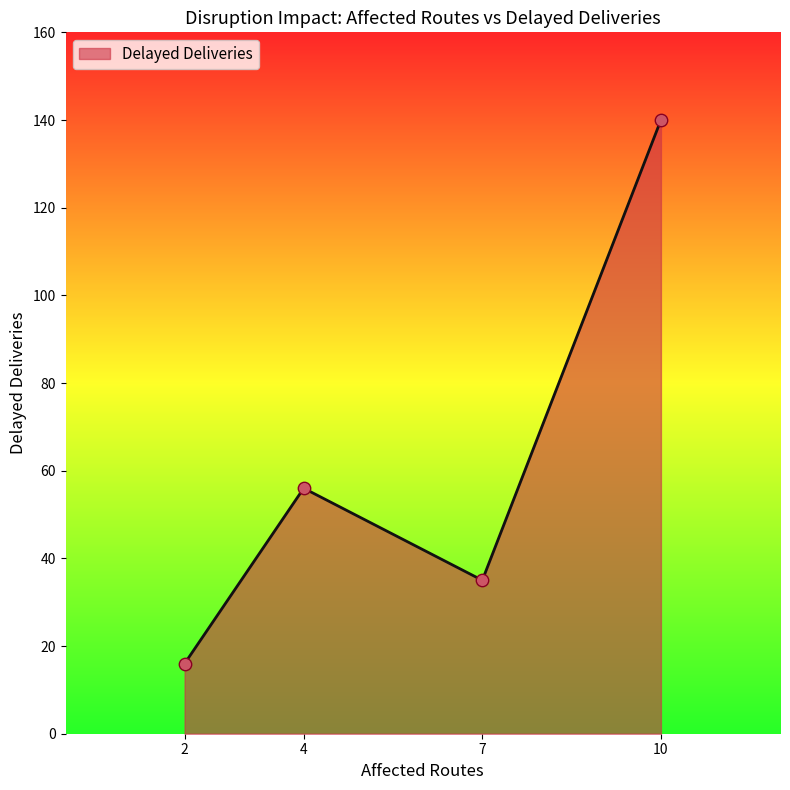

Which has a higher value, 7 or 4?

4